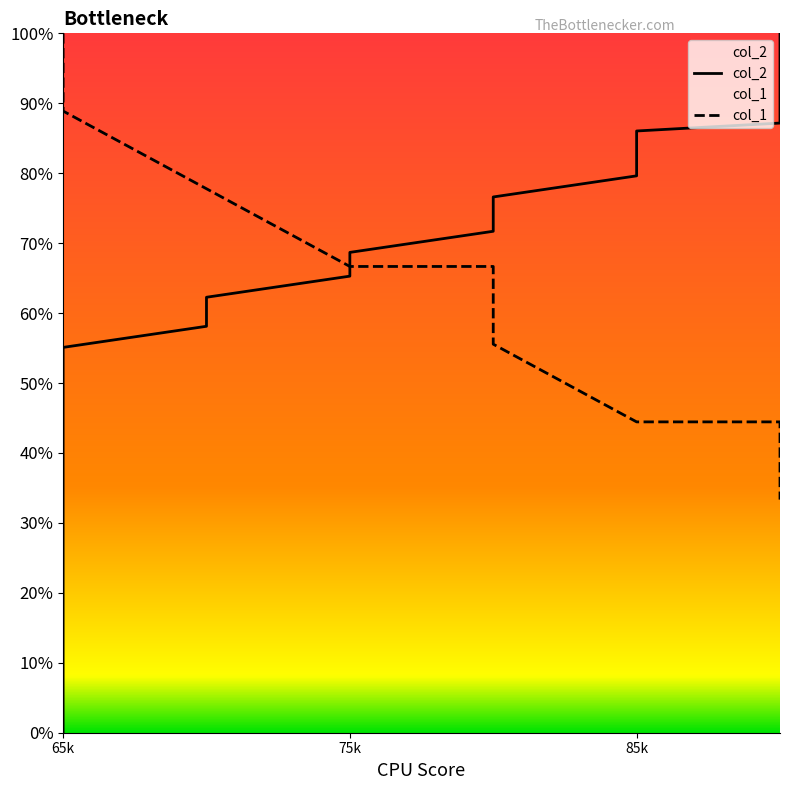

At 18, list the series in order from largest to smallest.

col_2, col_1